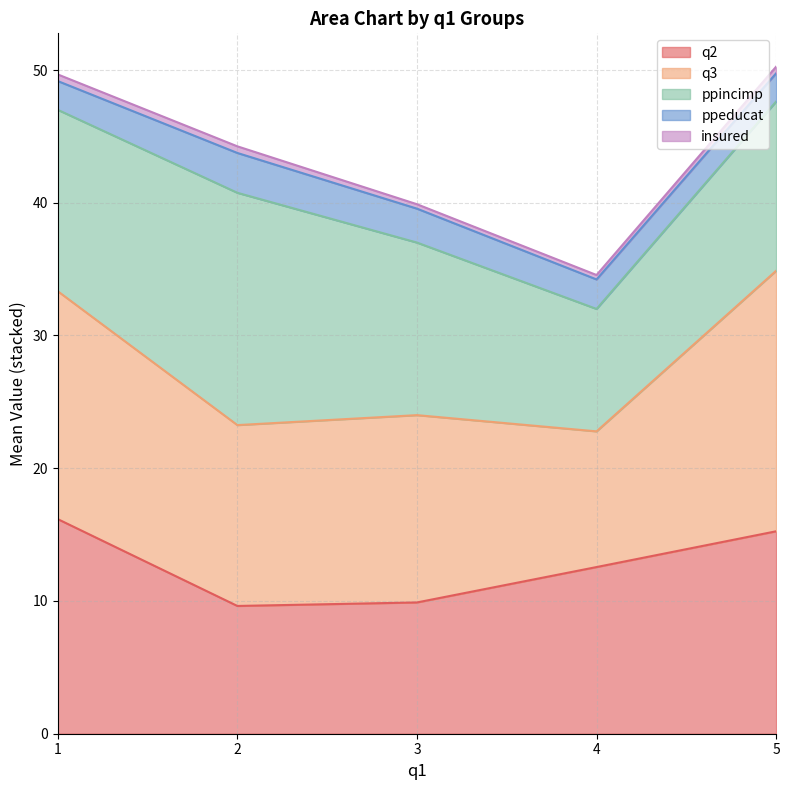

Is it true that q2 equals 22.1 at 4?

False